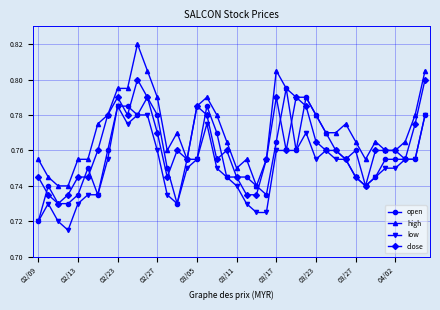

True or false: low has more than 1 points higher than both neighbors.

True